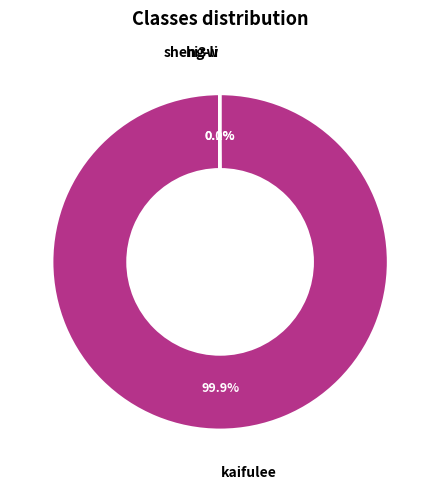

Which category accounts for the majority?

kaifulee